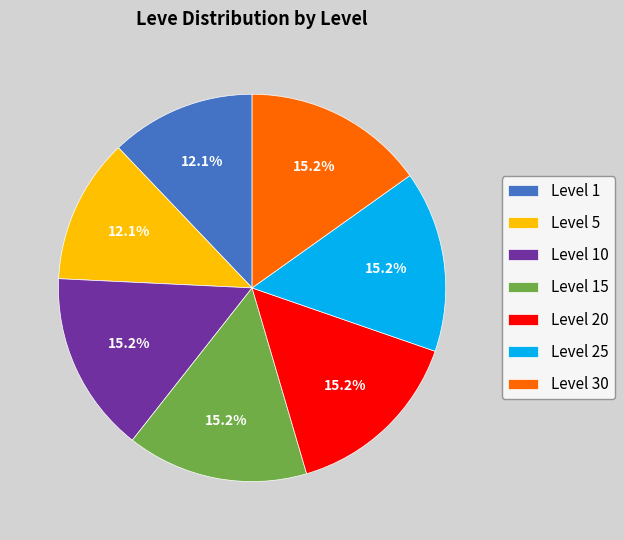

Which has a higher value, Level 30 or Level 5?

Level 30